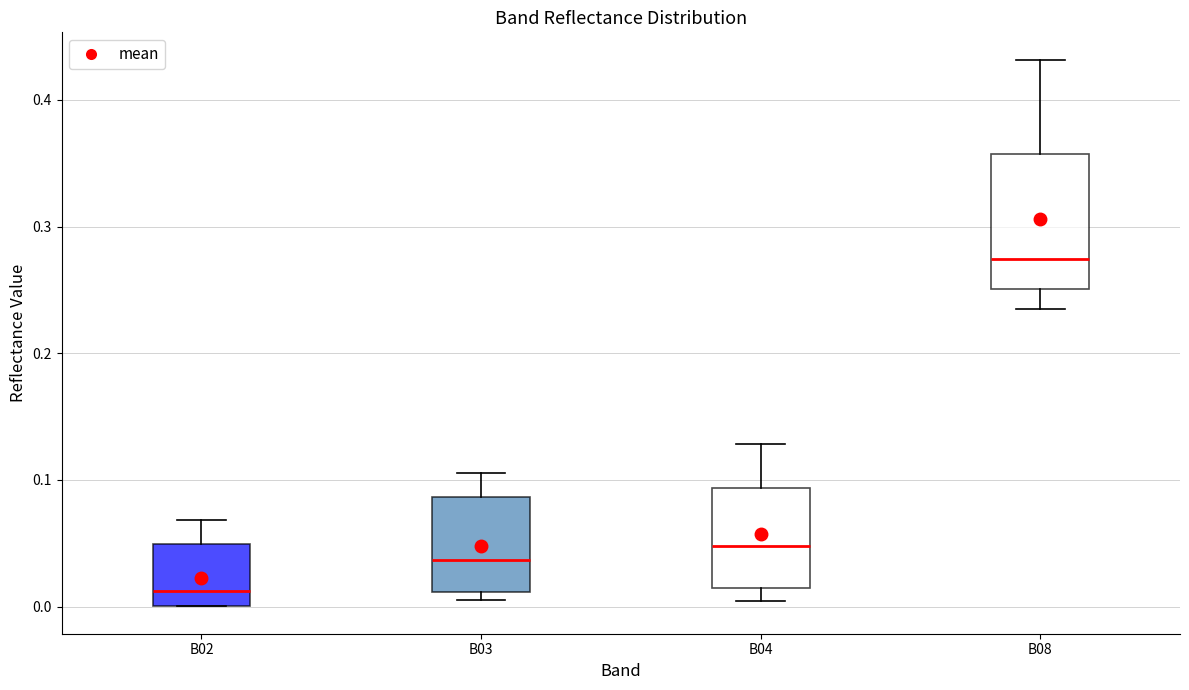

Comparing the boxes themselves (not the whiskers), which one is the tallest?

B08